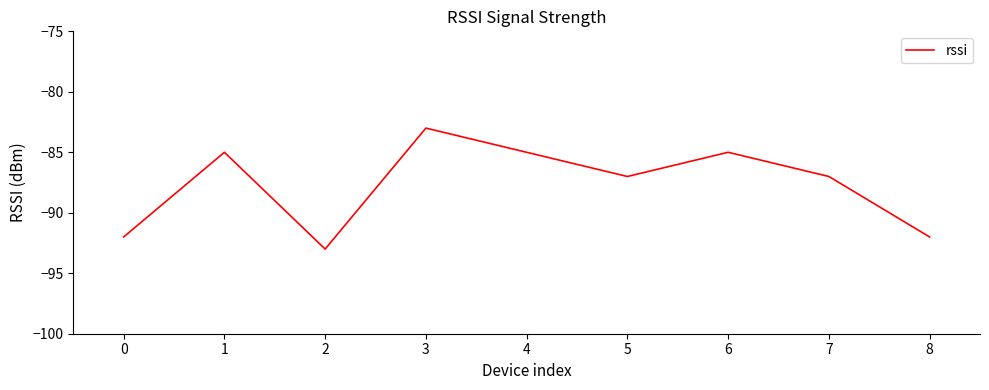

What is the minimum value shown in the chart?

-93